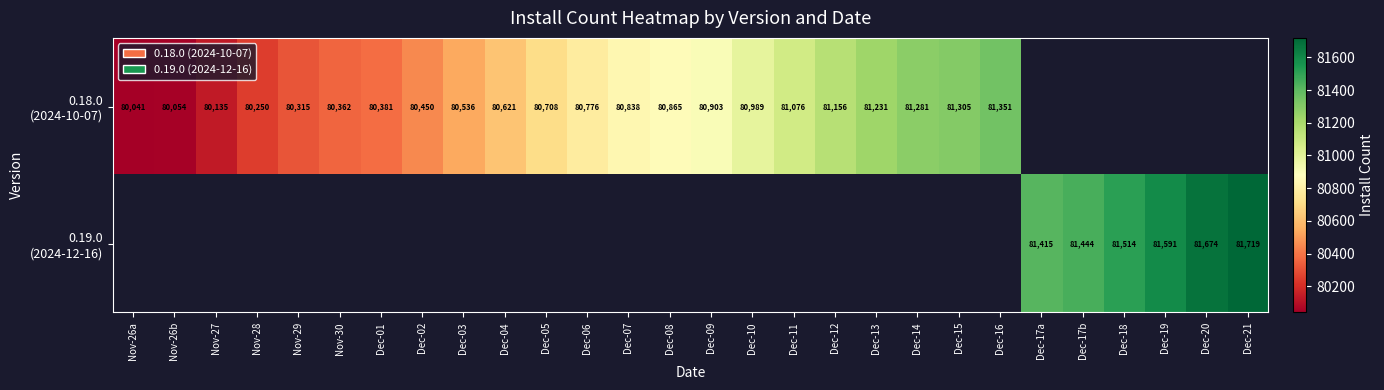

What is the maximum value for 0.18.0 (2024-10-07)?

81351.0